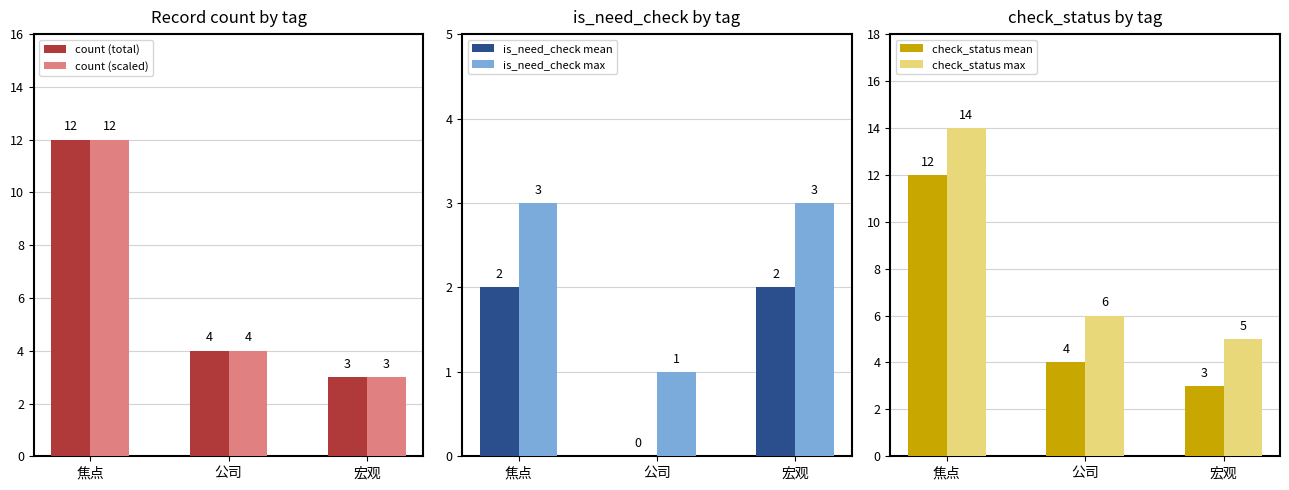

At which category is the sum across all series the highest?

焦点